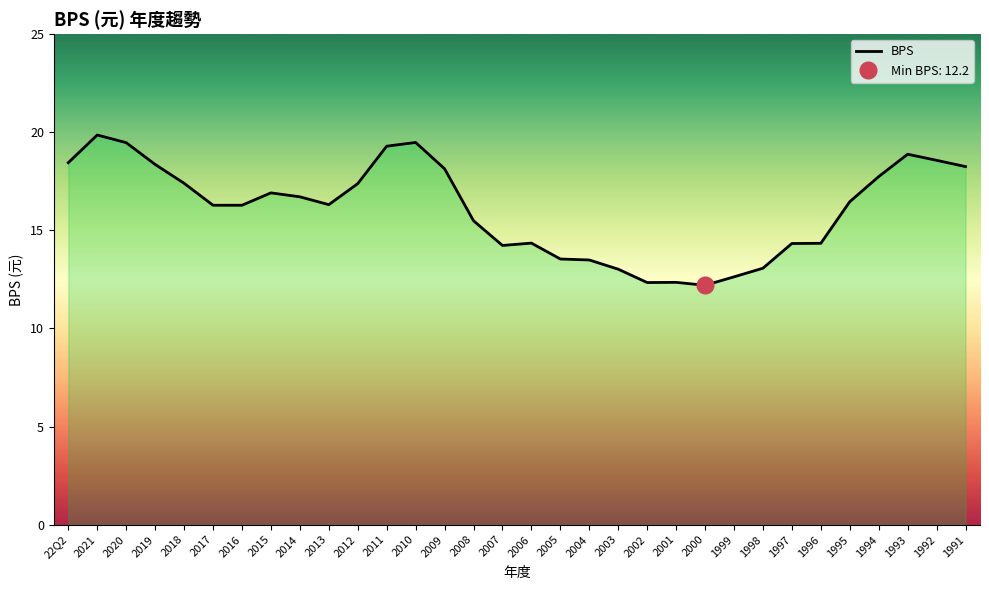

How many values are below 16?

13